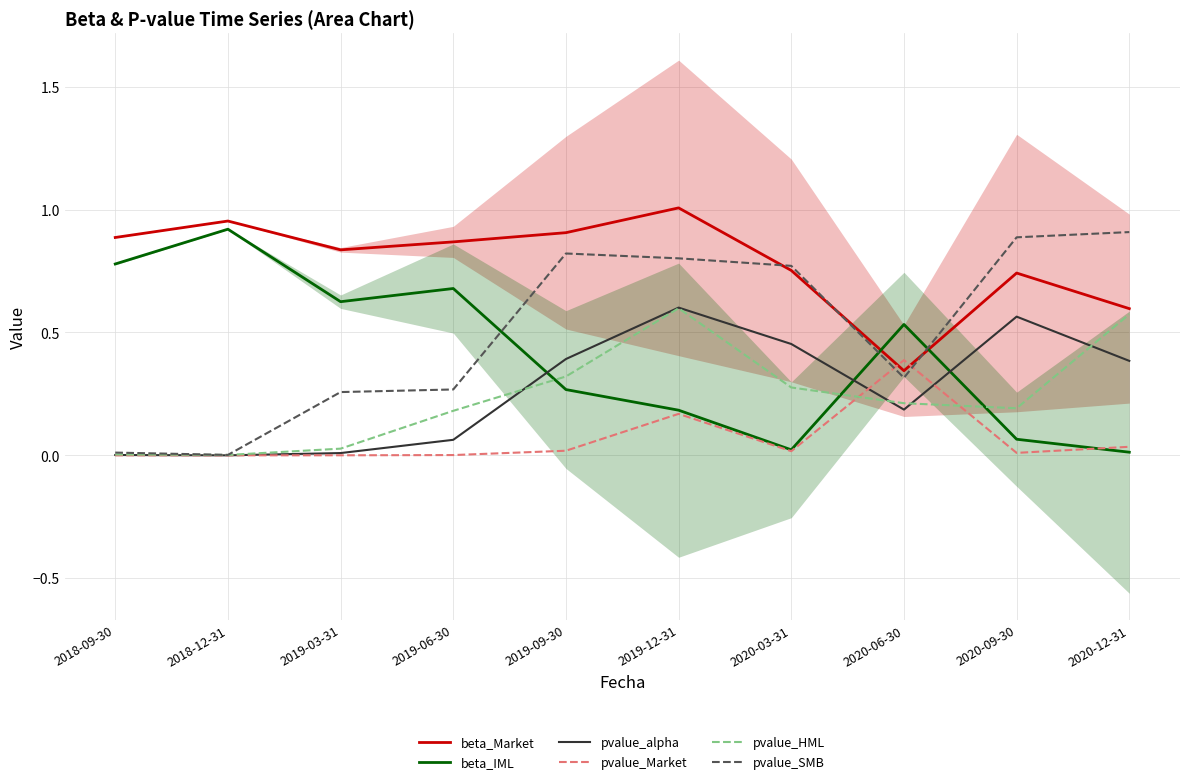

True or false: pvalue_Market has a value of 0.0 at 2019-06-30.

True